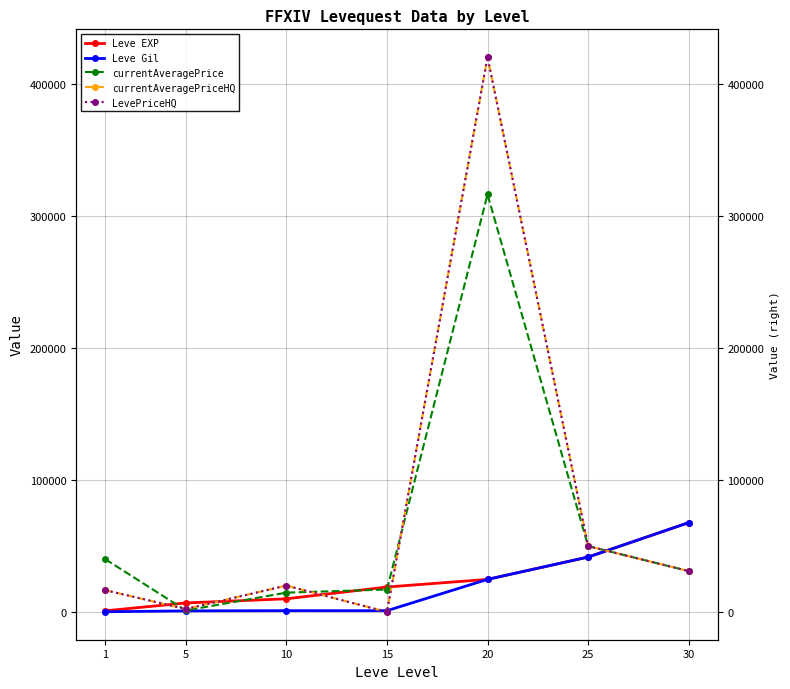

Where is the first local minimum for Leve Gil?

15